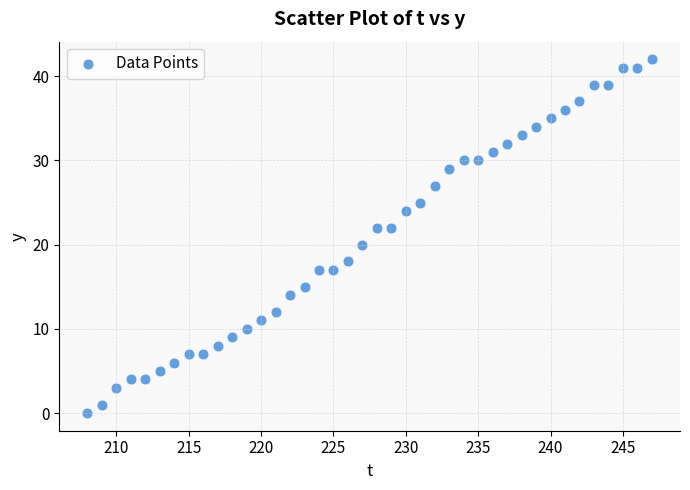

What is the range of Y values (max minus min)?

42